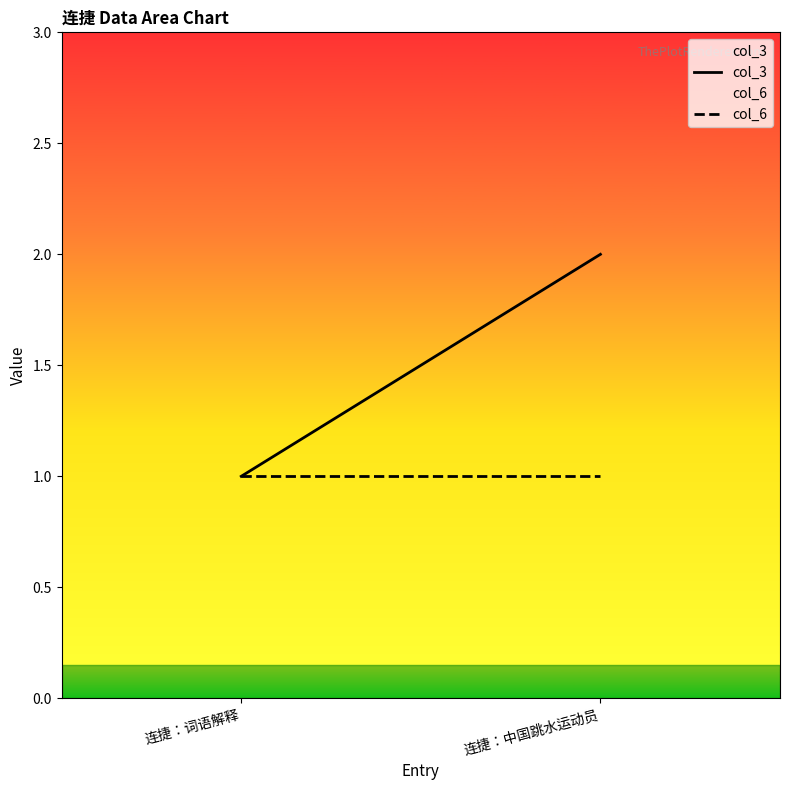

What is the approximate value of col_6 at 连捷：词语解释?

1